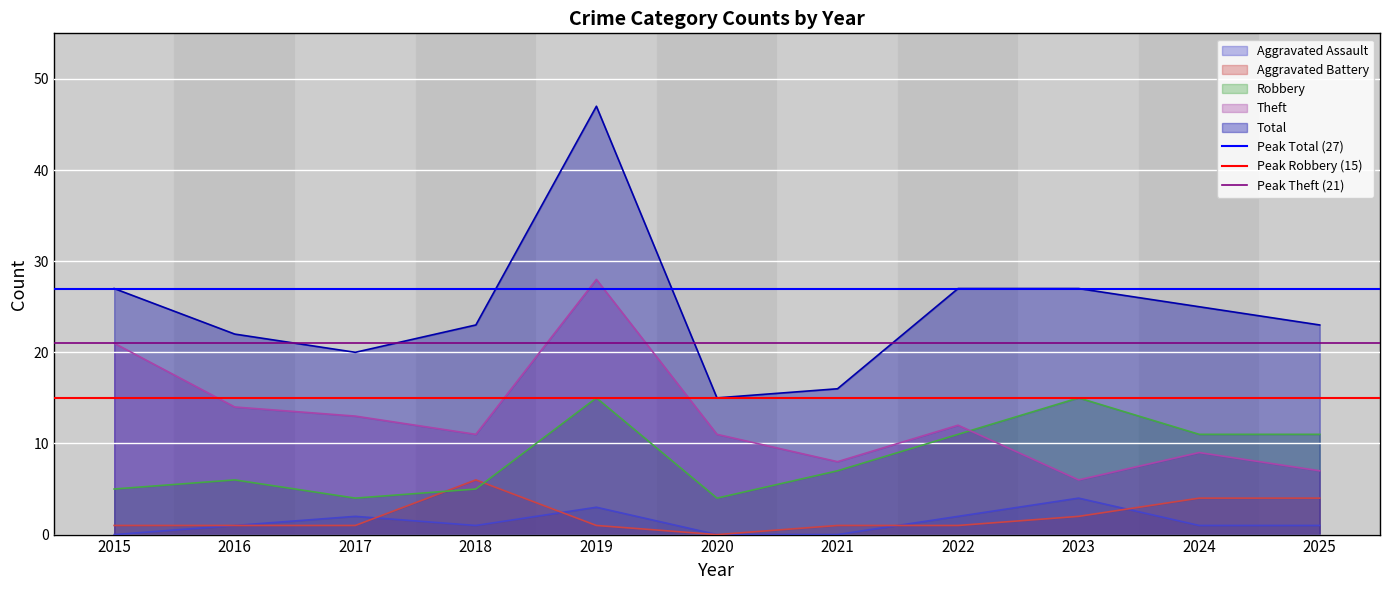

Read the Peak Robbery (15) value at 2016.

15